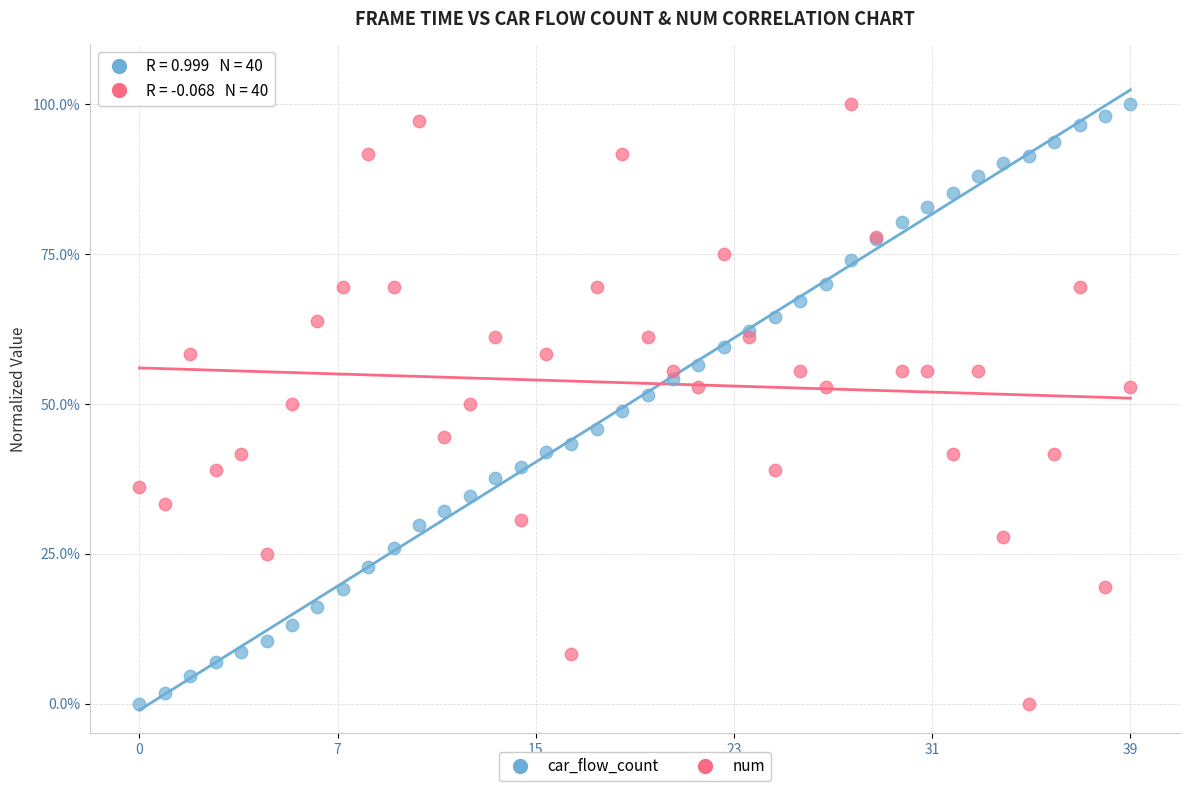

What are all the series names shown in the legend?

car_flow_count, num